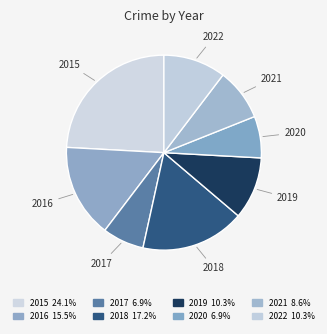

Combined, do 2019 and 2022 account for over 50%?

No